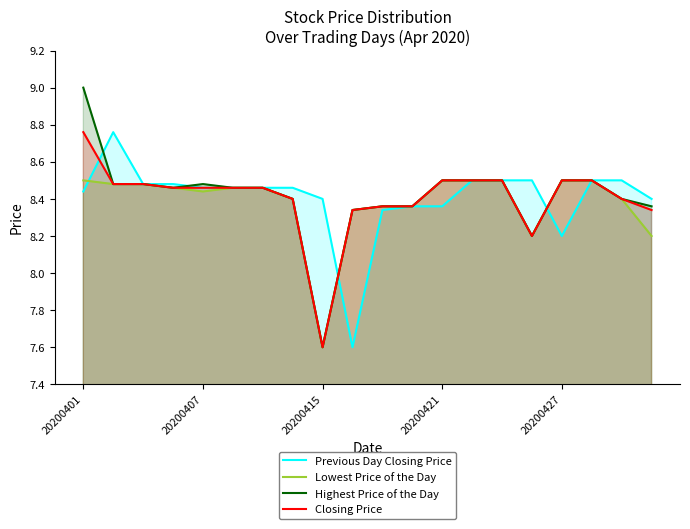

What is the lowest value of the Highest Price of the Day series?

7.6